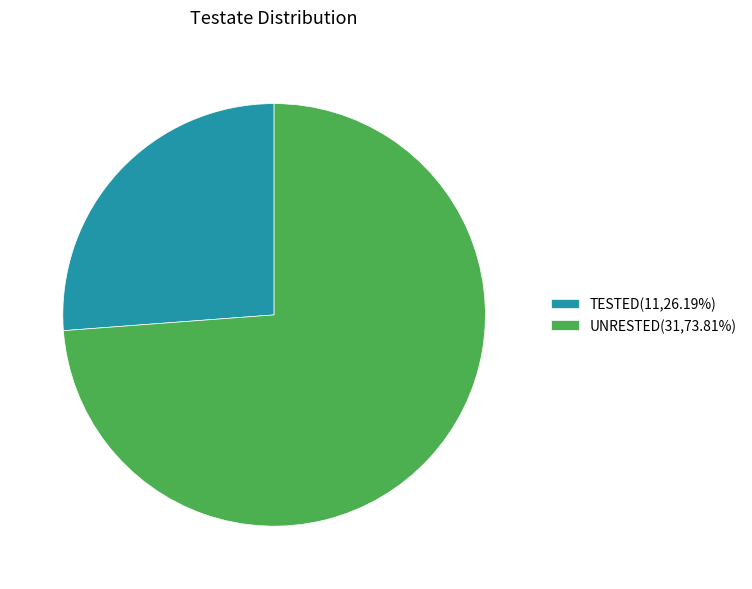

How many slices are in this pie chart?

2